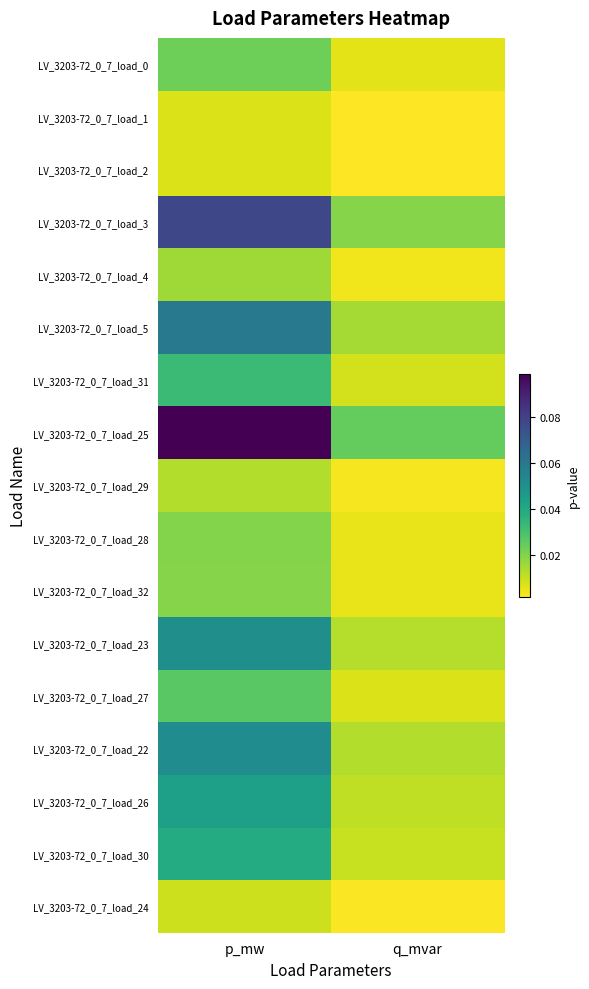

Reading left to right, what are all the values shown in this chart?

LV_3203-72_0_7_load_0: p_mw=0.0	q_mvar=0.0
LV_3203-72_0_7_load_1: p_mw=0.0	q_mvar=0.0
LV_3203-72_0_7_load_2: p_mw=0.0	q_mvar=0.0
LV_3203-72_0_7_load_3: p_mw=0.1	q_mvar=0.0
LV_3203-72_0_7_load_4: p_mw=0.0	q_mvar=0.0
LV_3203-72_0_7_load_5: p_mw=0.1	q_mvar=0.0
LV_3203-72_0_7_load_31: p_mw=0.0	q_mvar=0.0
LV_3203-72_0_7_load_25: p_mw=0.1	q_mvar=0.0
LV_3203-72_0_7_load_29: p_mw=0.0	q_mvar=0.0
LV_3203-72_0_7_load_28: p_mw=0.0	q_mvar=0.0
LV_3203-72_0_7_load_32: p_mw=0.0	q_mvar=0.0
LV_3203-72_0_7_load_23: p_mw=0.1	q_mvar=0.0
LV_3203-72_0_7_load_27: p_mw=0.0	q_mvar=0.0
LV_3203-72_0_7_load_22: p_mw=0.1	q_mvar=0.0
LV_3203-72_0_7_load_26: p_mw=0.0	q_mvar=0.0
LV_3203-72_0_7_load_30: p_mw=0.0	q_mvar=0.0
LV_3203-72_0_7_load_24: p_mw=0.0	q_mvar=0.0